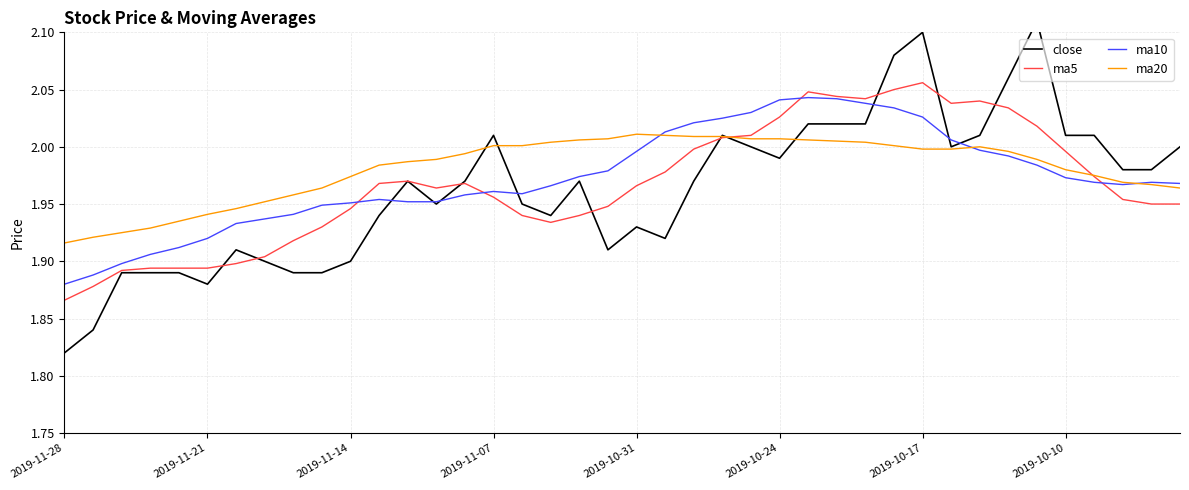

Where is ma10 nearest to the value 1?

2019-11-28